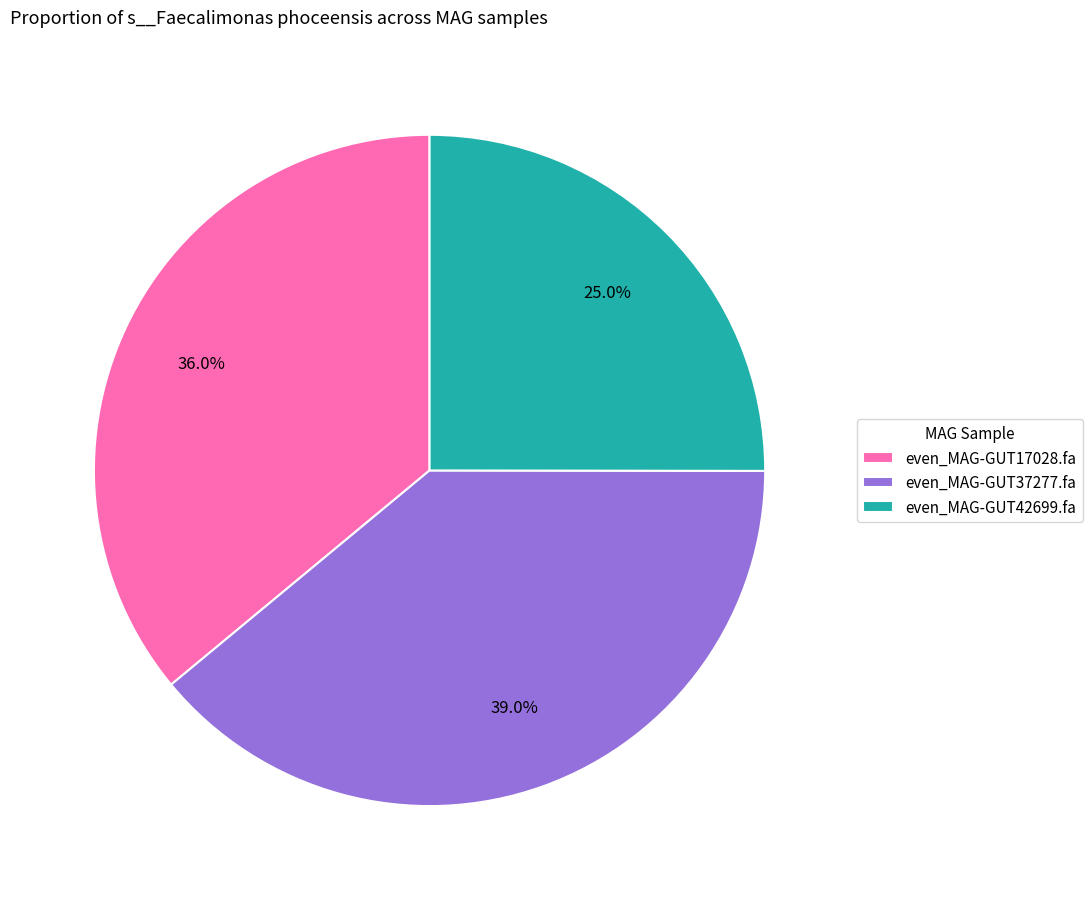

To the nearest percent, what portion does even_MAG-GUT37277.fa represent?

39%